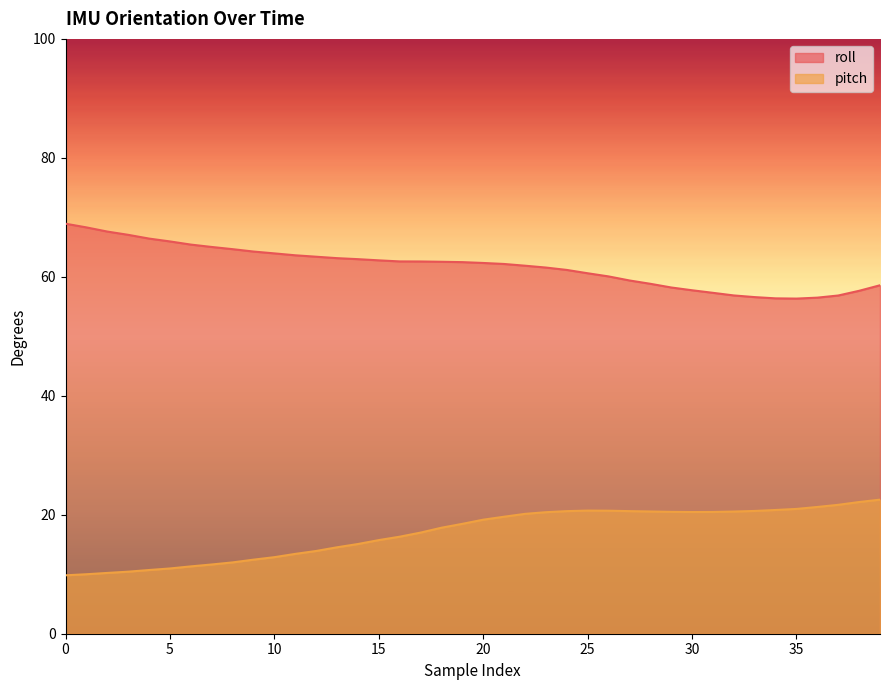

What is the difference between the maximum and minimum values in the pitch series?

12.7